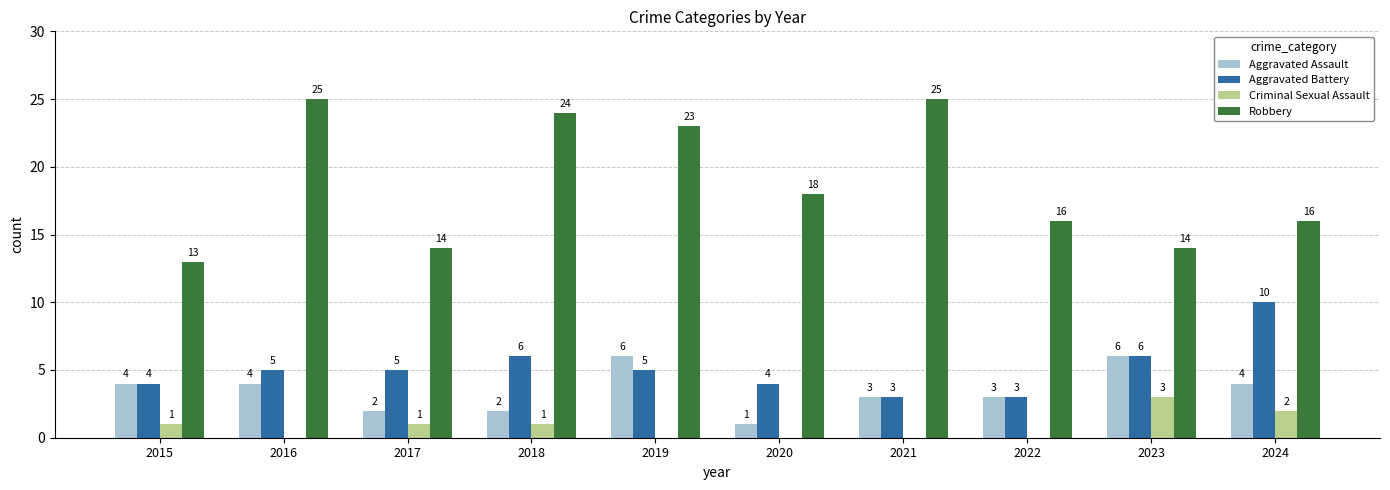

True or false: Robbery has a value of 16 at 2022.

True